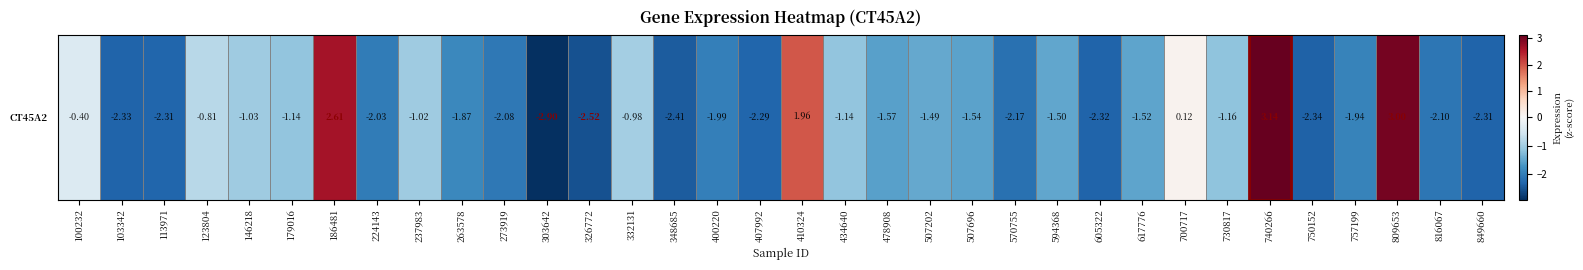

What is the maximum value shown in the chart?

3.1